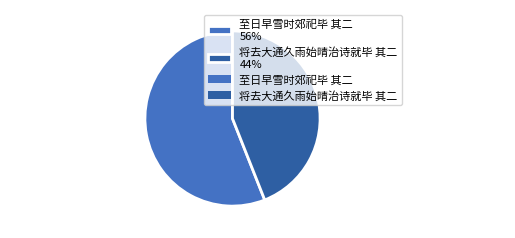

How many segments does this pie chart have?

2